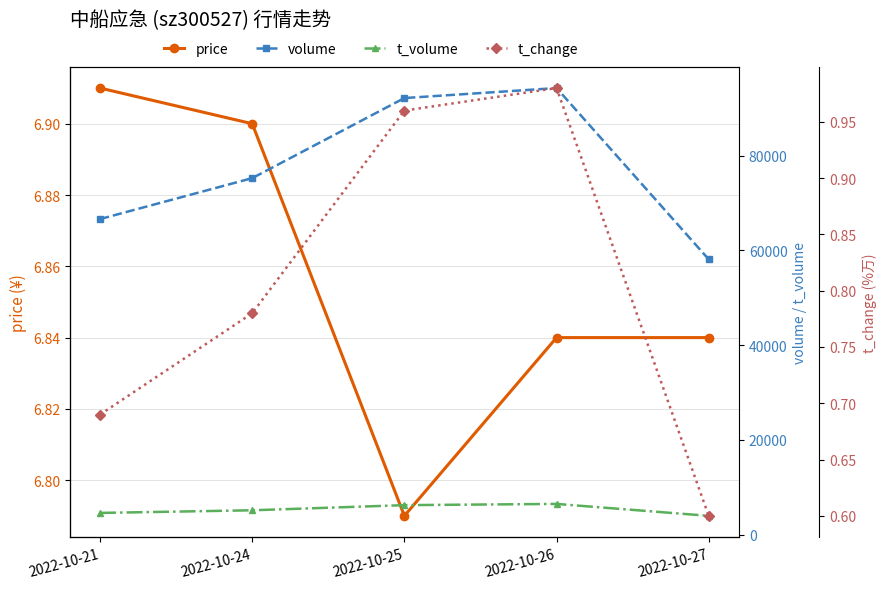

True or false: t_change and volume cross at least once.

False